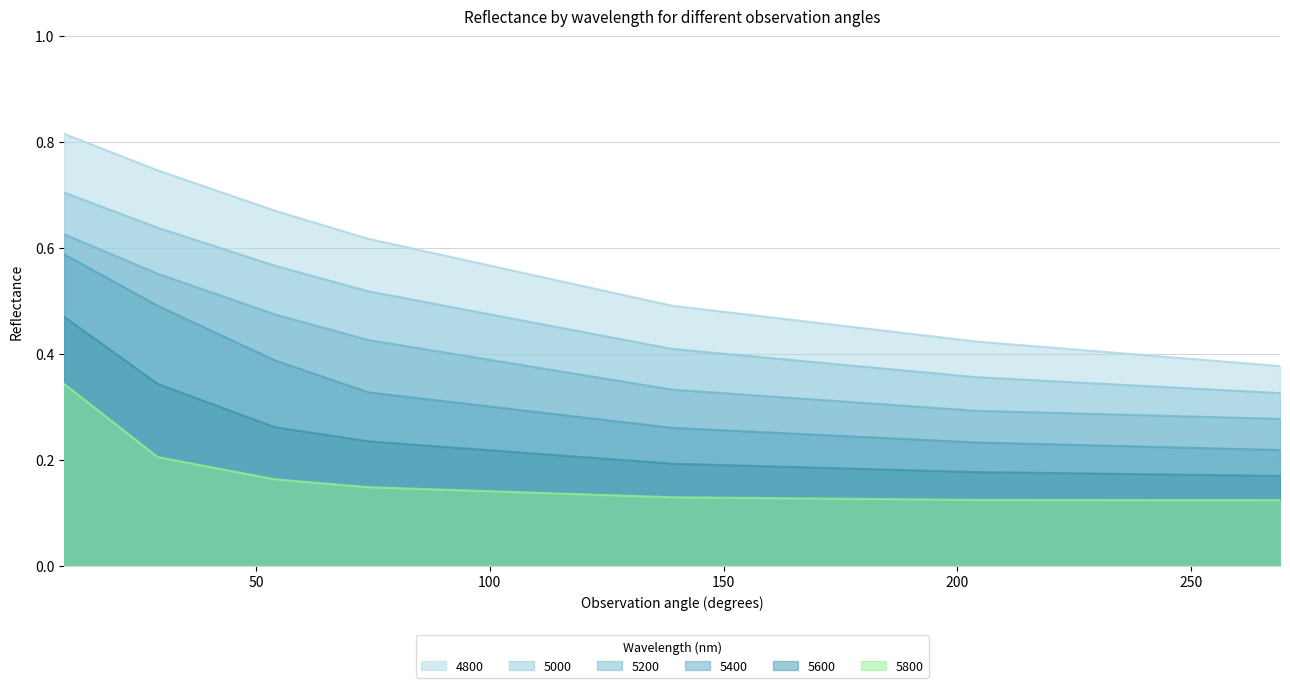

At which label does 4800 reach its peak?

9